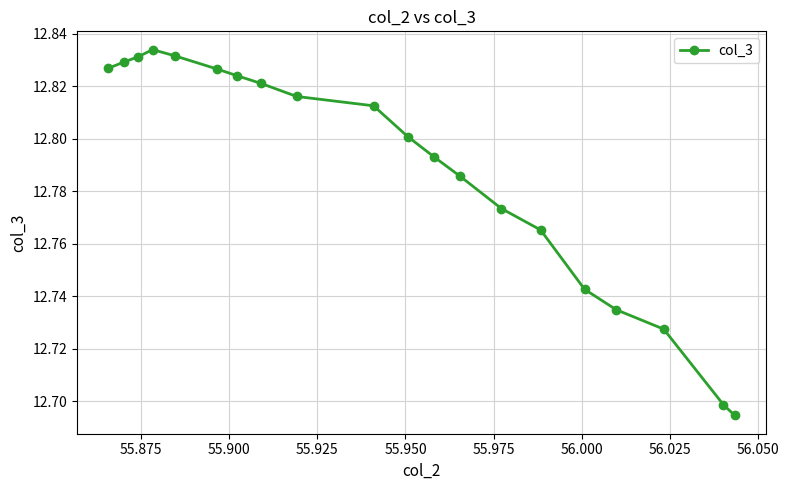

Count the values in the range 12 to 13.

20